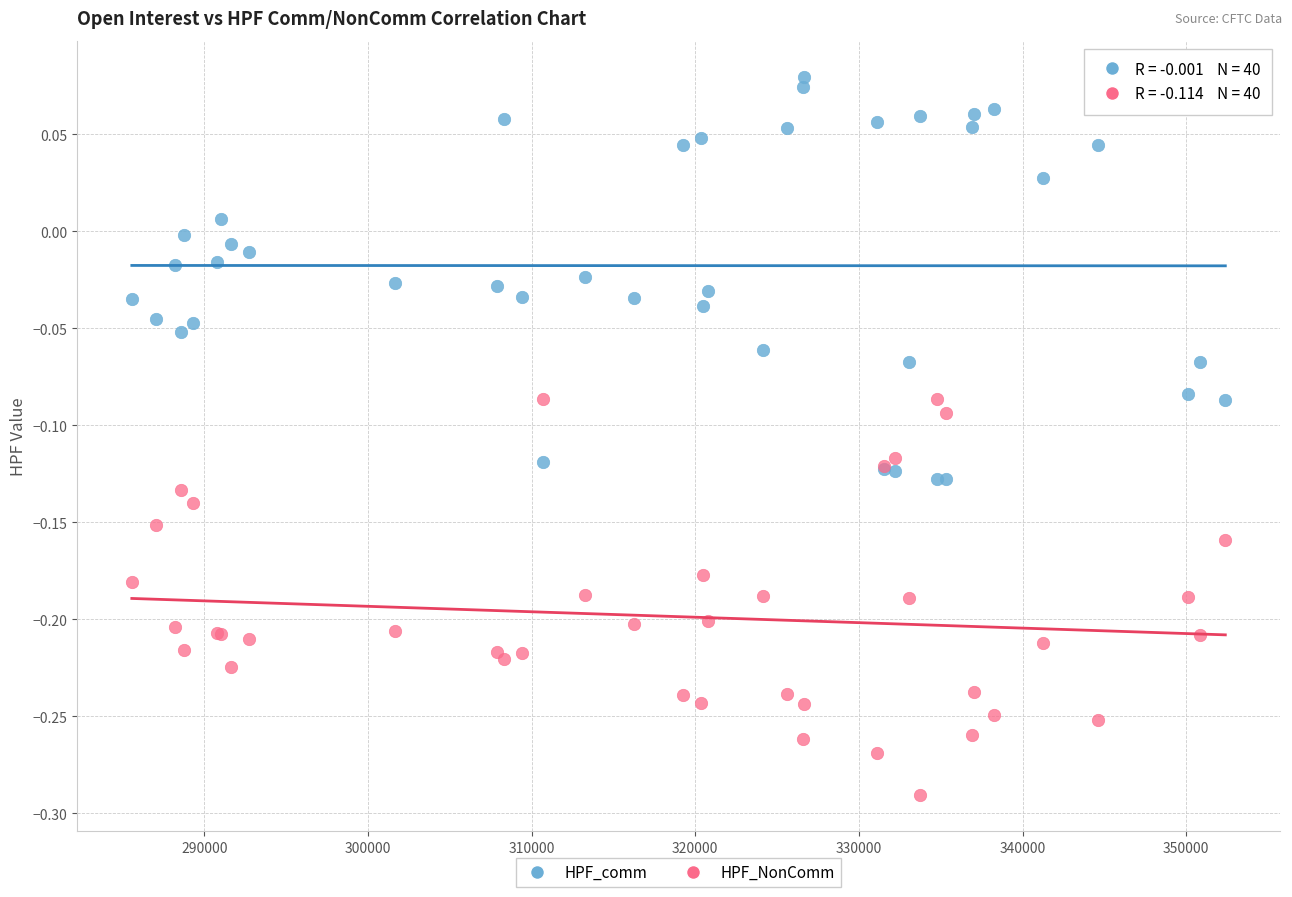

What are all the series names shown in the legend?

HPF_comm, HPF_NonComm